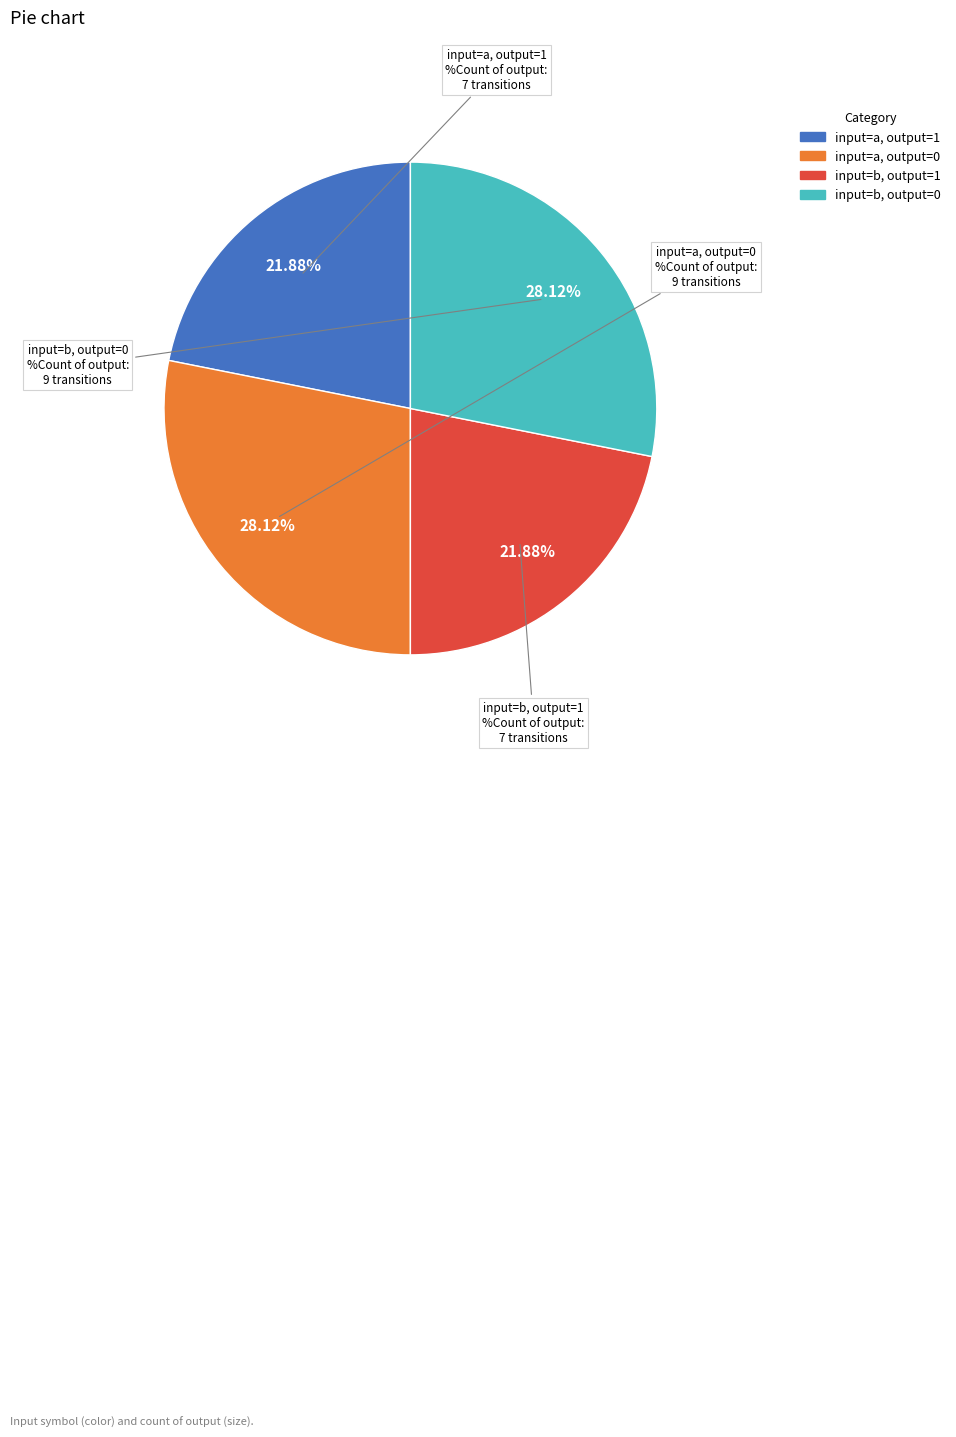

Does any single category account for the majority?

No